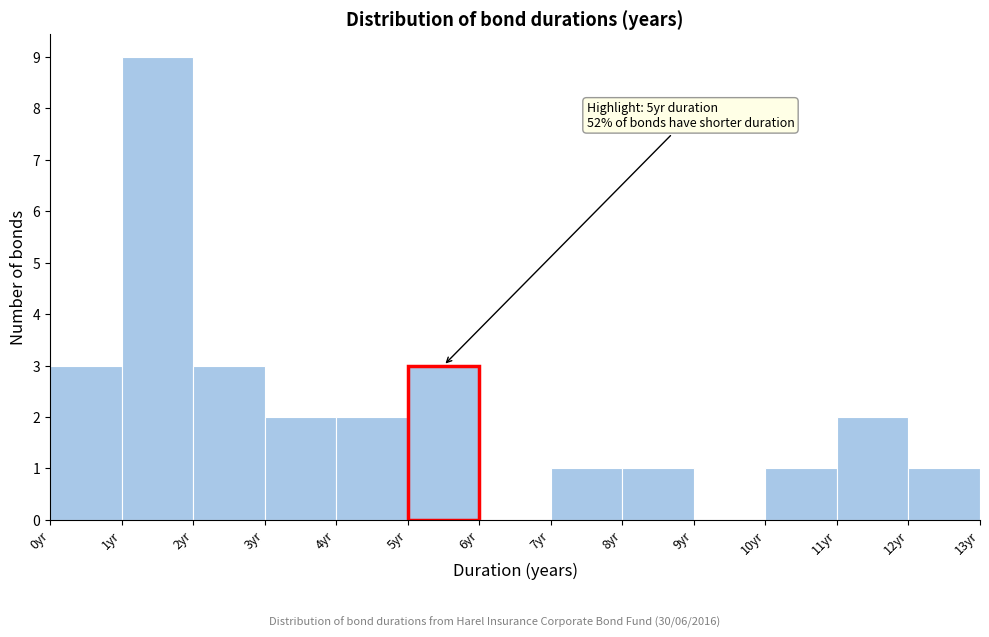

Which range on the x-axis has the tallest bar?

1 to 2